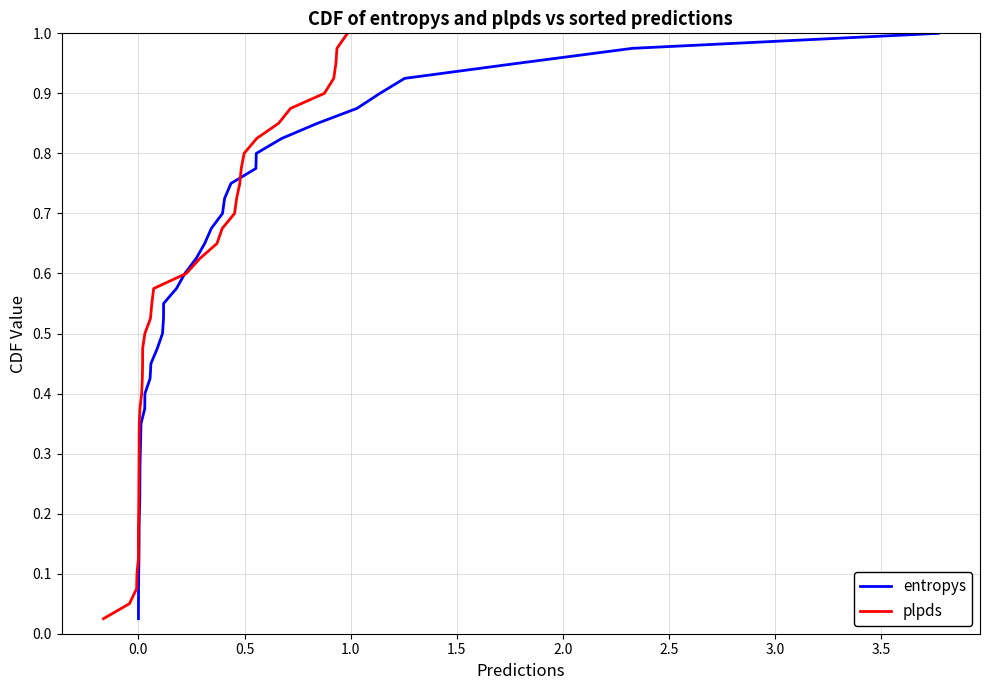

How many data points does each series have?

40